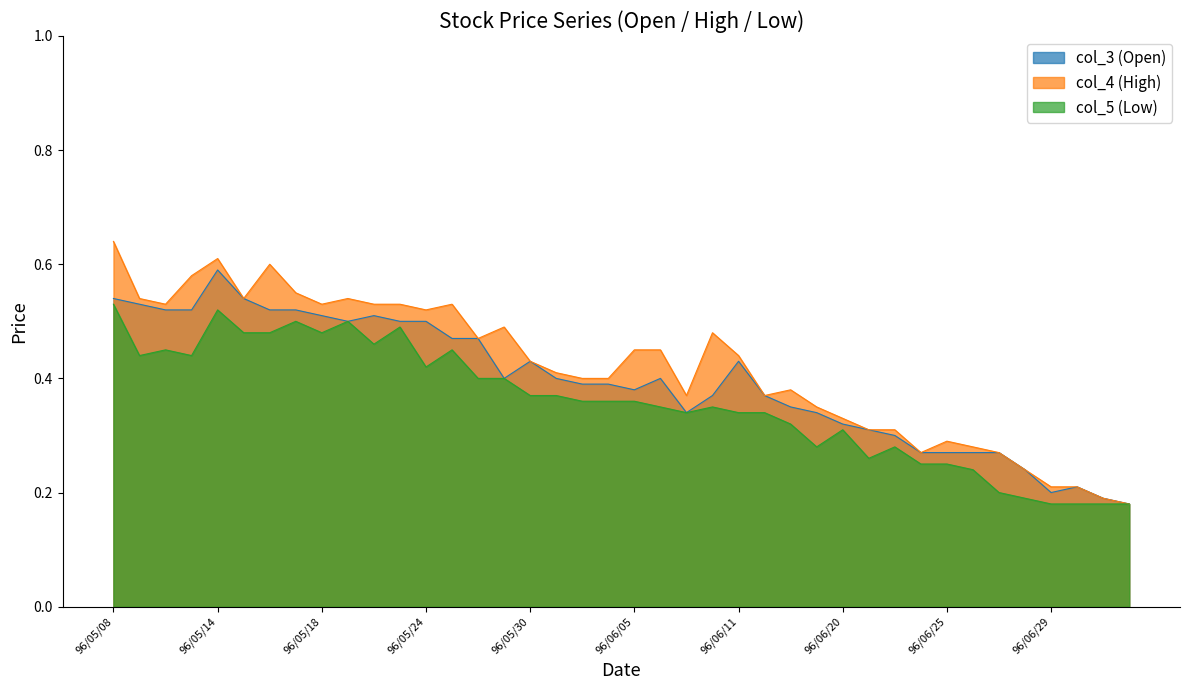

In col_5 (Low), how many points are lower than both neighbors (excluding endpoints)?

8